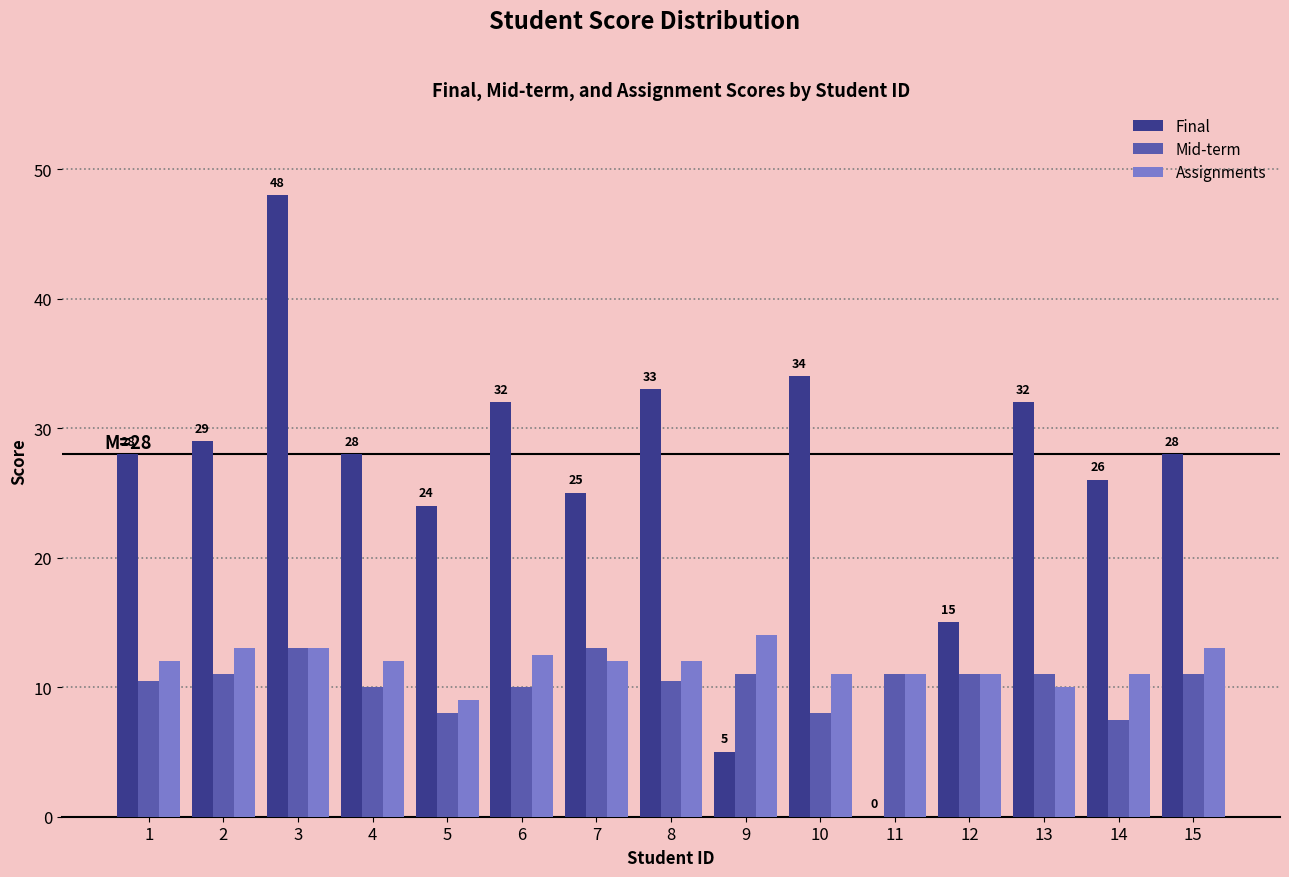

Reading left to right, list all the values displayed in this chart.

Final: 1=28.0	2=29.0	3=48.0	4=28.0	5=24.0	6=32.0	7=25.0	8=33.0	9=5.0	10=34.0	11=0.0	12=15.0	13=32.0	14=26.0	15=28.0
Mid-term: 1=10.5	2=11.0	3=13.0	4=10.0	5=8.0	6=10.0	7=13.0	8=10.5	9=11.0	10=8.0	11=11.0	12=11.0	13=11.0	14=7.5	15=11.0
Assignments: 1=12.0	2=13.0	3=13.0	4=12.0	5=9.0	6=12.5	7=12.0	8=12.0	9=14.0	10=11.0	11=11.0	12=11.0	13=10.0	14=11.0	15=13.0